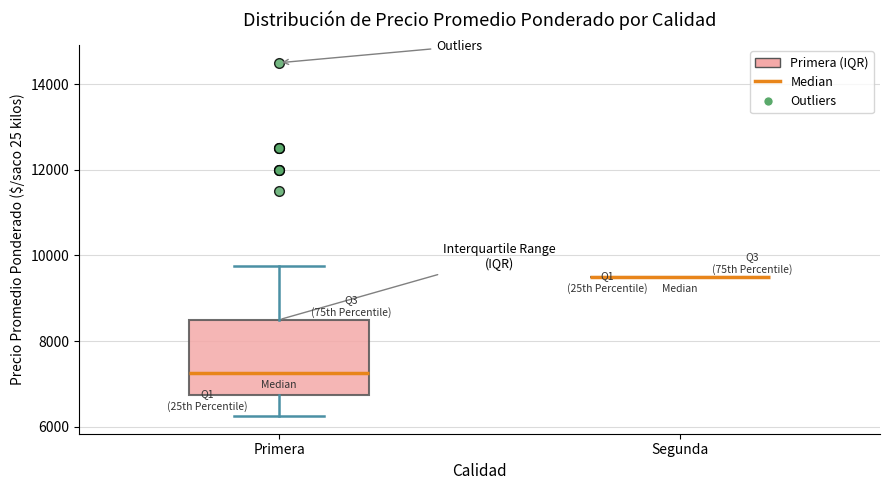

Which box is the tallest, from its lower edge to its upper edge?

Primera